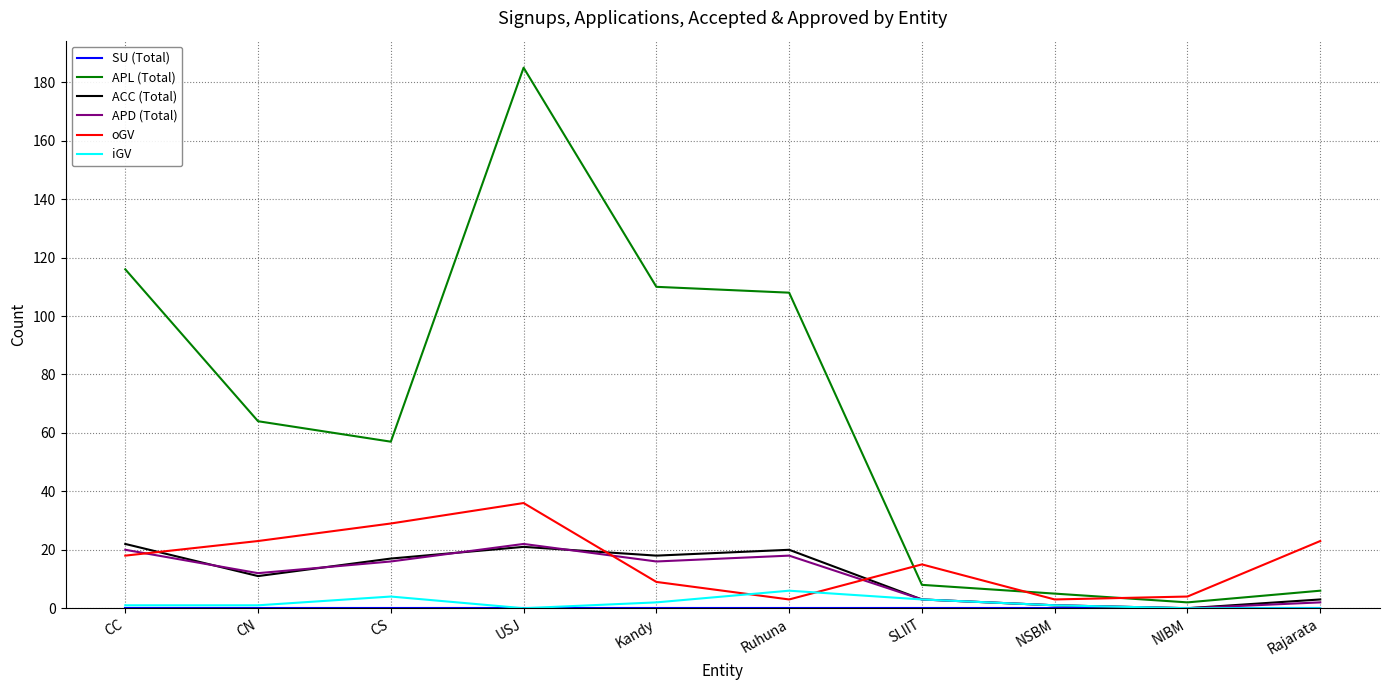

The iGV series shows 4 at CS. True or false?

True